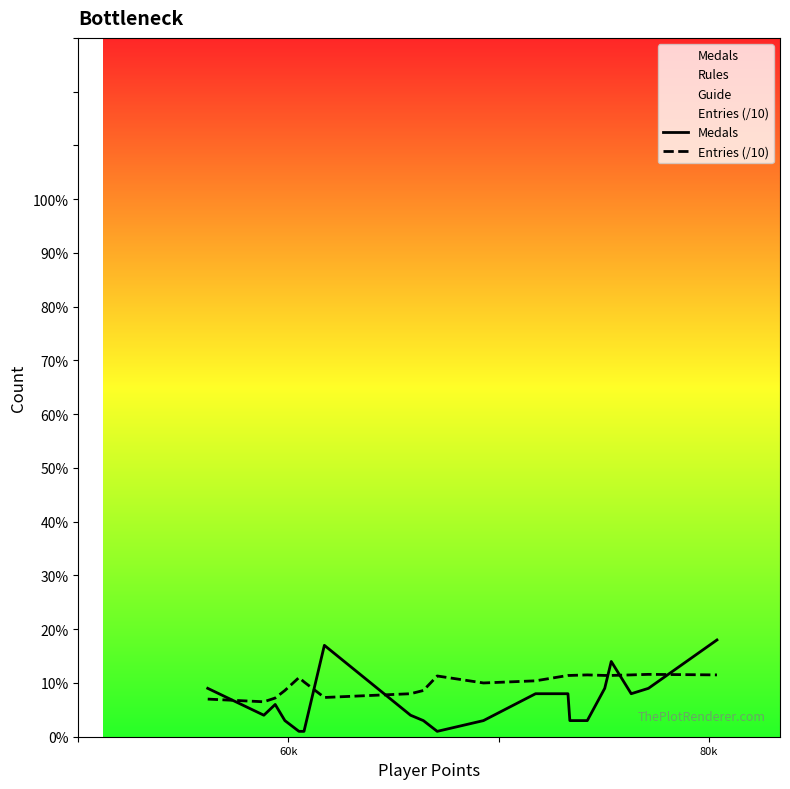

Which series has the largest total across all categories?

Entries (/10)